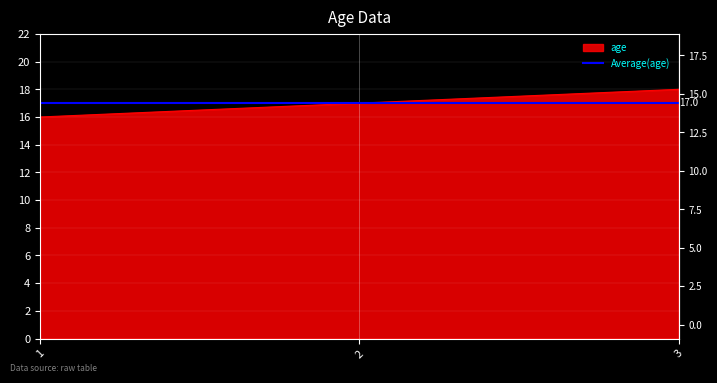

How many values exceed 17?

1